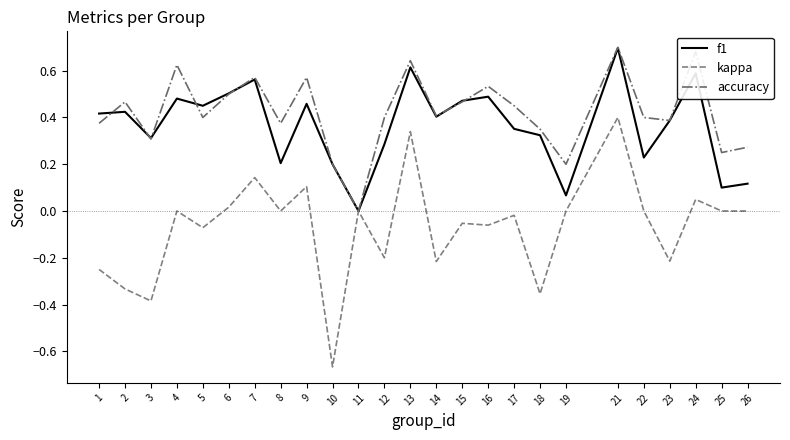

Where is the first local minimum for accuracy?

3